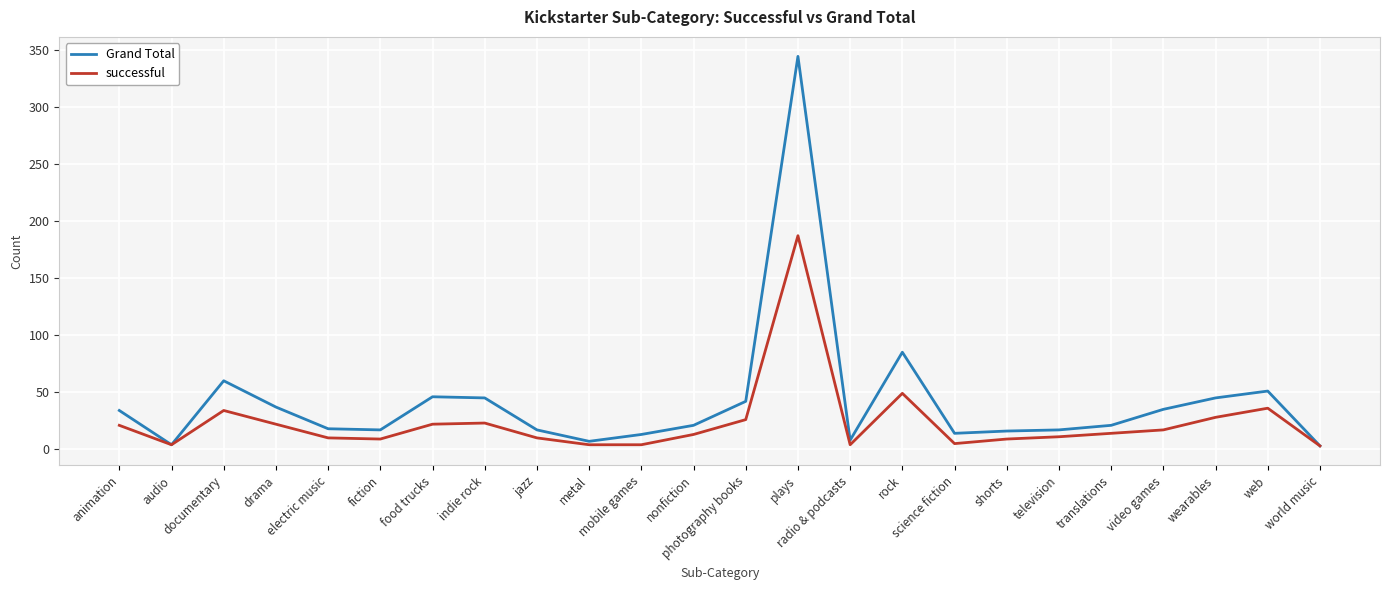

What is the average value of the Grand Total series?

42